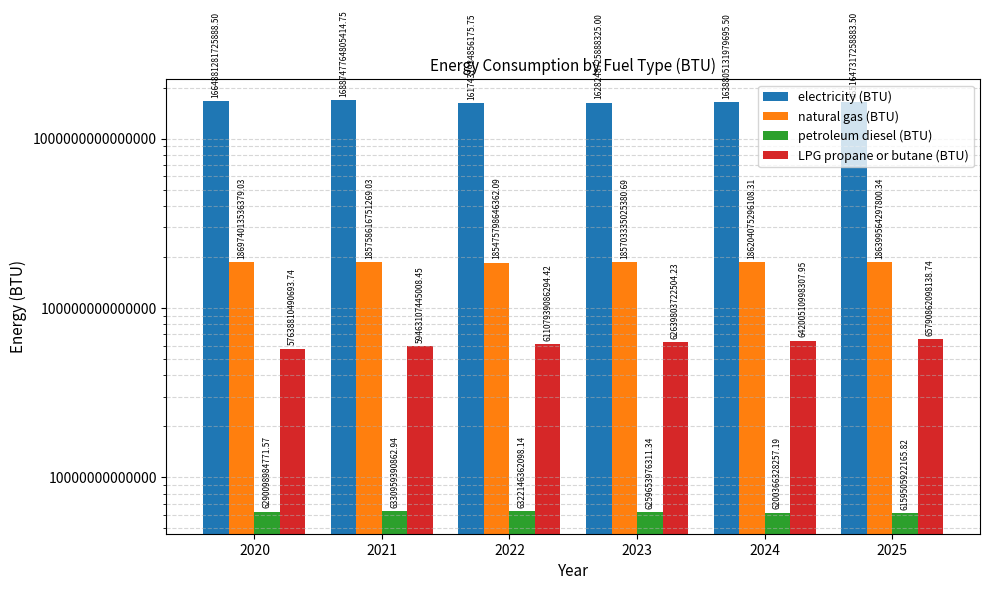

How many values in the LPG propane or butane (BTU) series exceed 62639803722504?

3